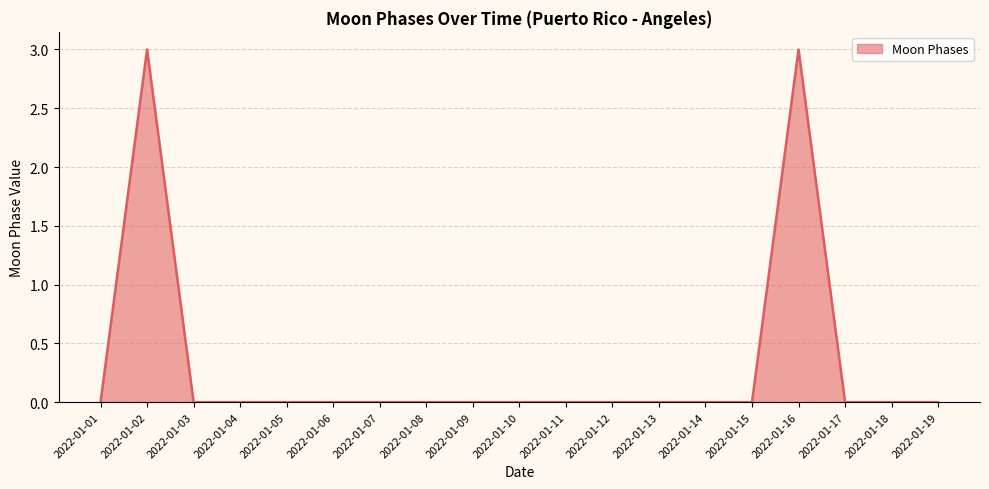

True or false: the data shows 0 at 2022-01-03.

True